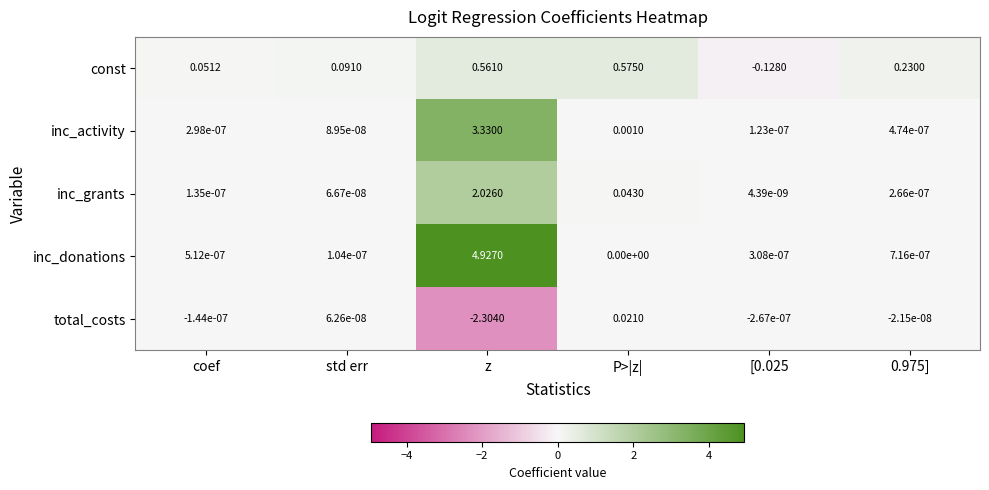

Which series changed the most between coef and z?

inc_donations